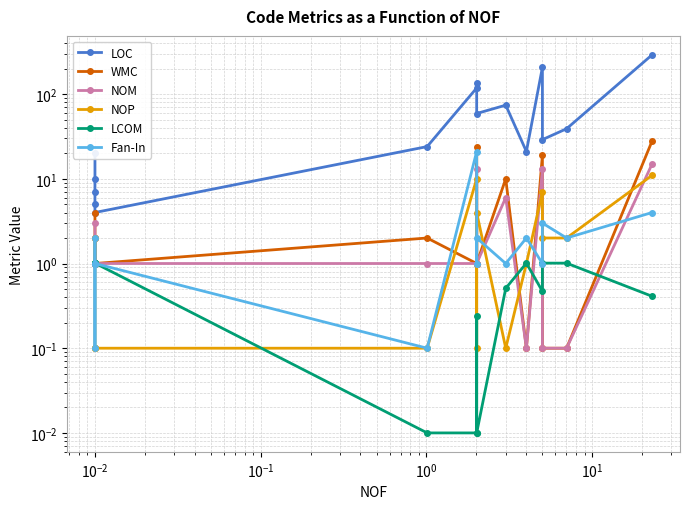

What is the difference between the WMC values at $\mathdefault{10^{-2}}$ and $\mathdefault{10^{-1}}$?

1.0